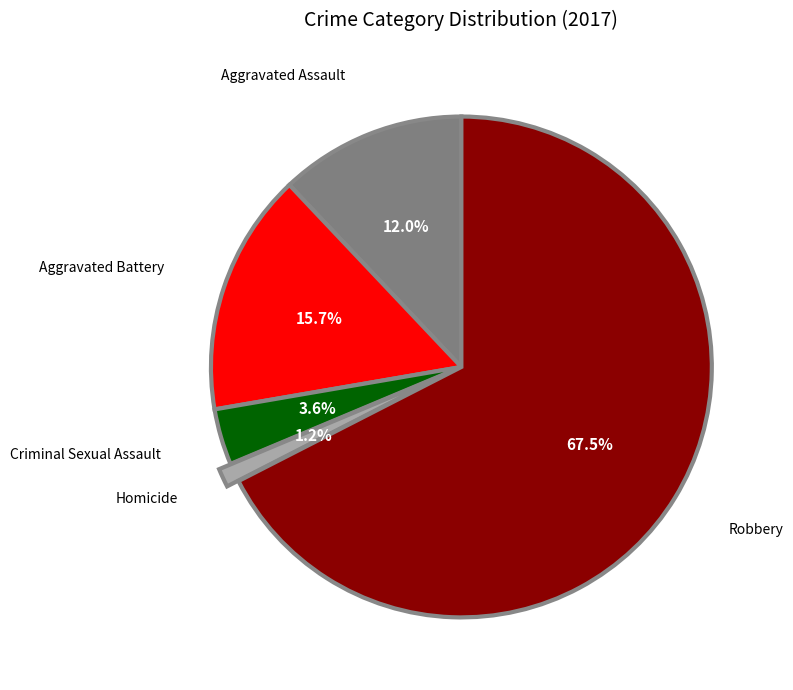

Is there any slice that represents more than half of the pie?

Yes